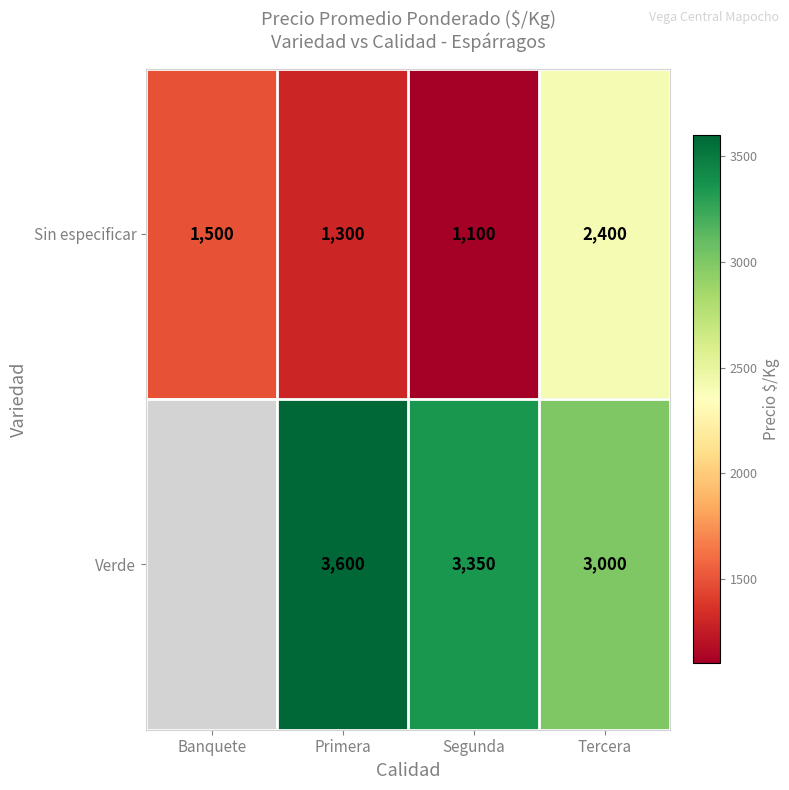

Count the Sin especificar values in the range 1300 to 2400.

3